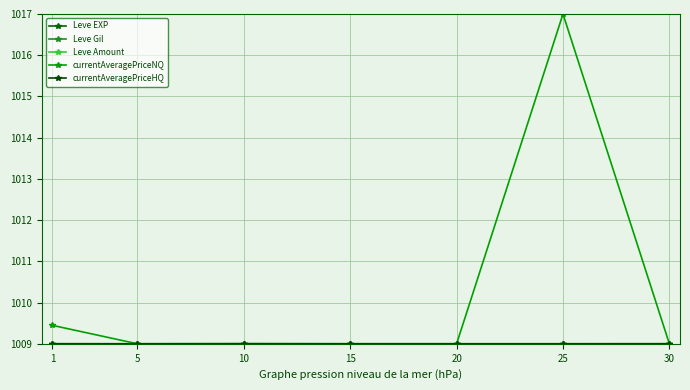

The Leve Gil series shows 1812.2 at 5. True or false?

False